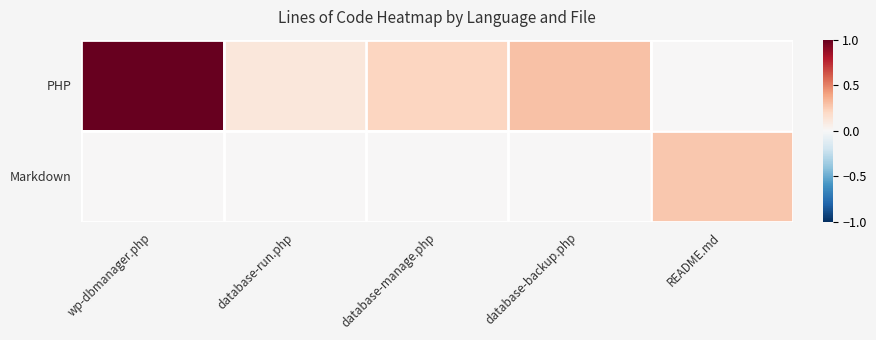

Reading left to right, transcribe all the data shown in this chart.

PHP: wp-dbmanager.php=1.0	database-run.php=0.1	database-manage.php=0.2	database-backup.php=0.3	README.md=0.0
Markdown: wp-dbmanager.php=0.0	database-run.php=0.0	database-manage.php=0.0	database-backup.php=0.0	README.md=0.3